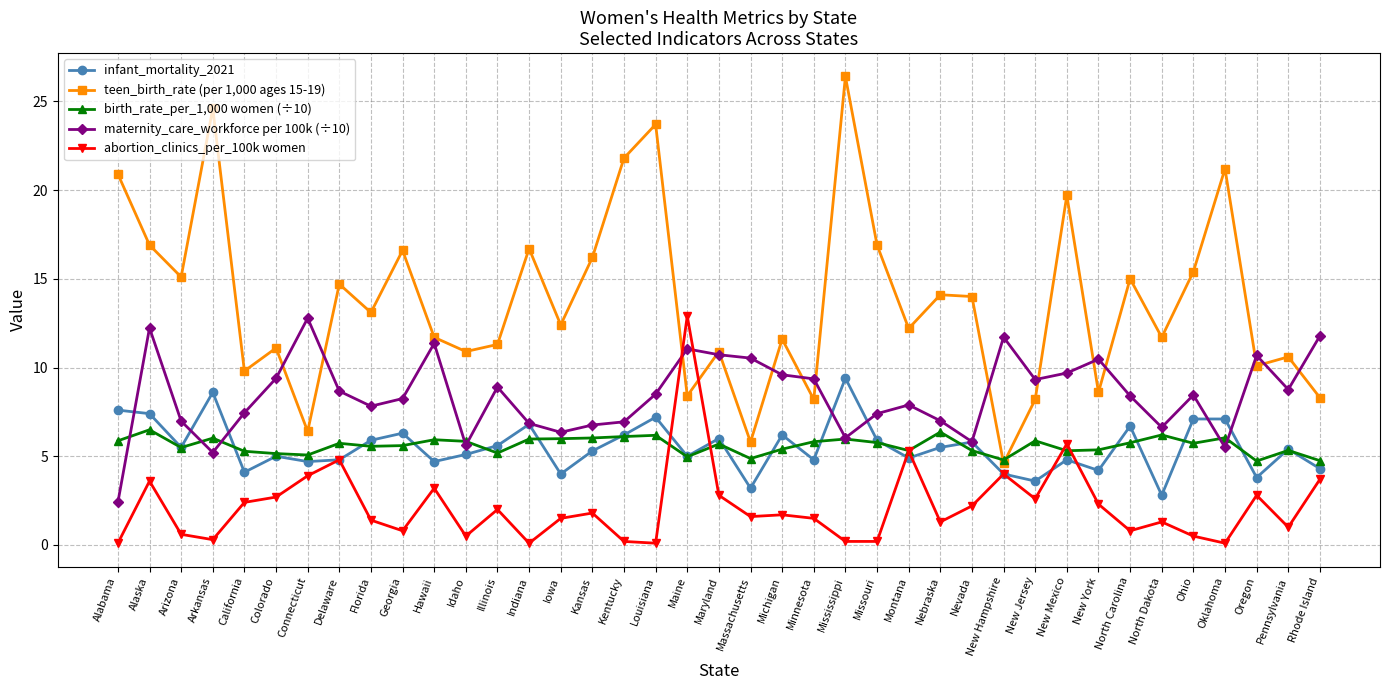

True or false: maternity_care_workforce per 100k (÷10) has a value of 3.7 at Kansas.

False